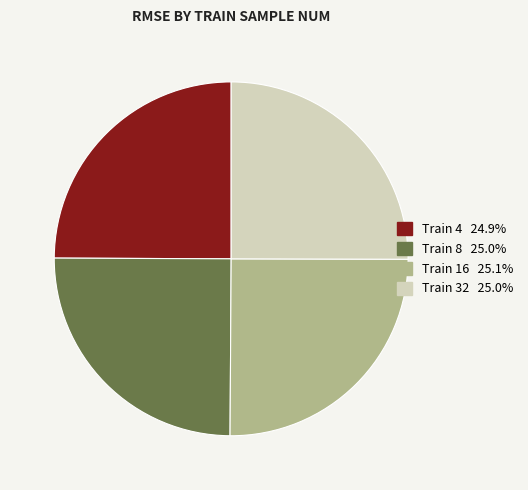

Does any single category account for the majority?

No